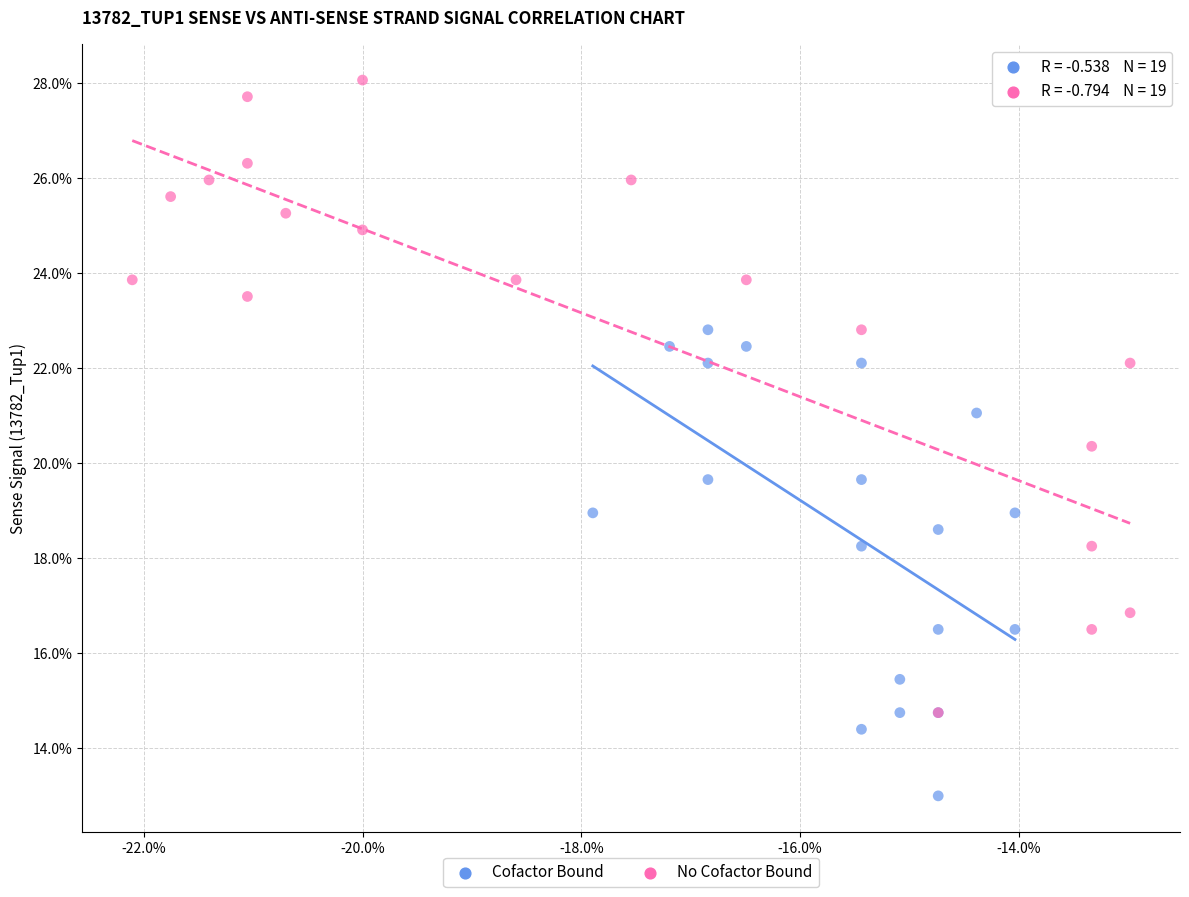

Which series has the largest Y range (max minus min)?

No Cofactor Bound